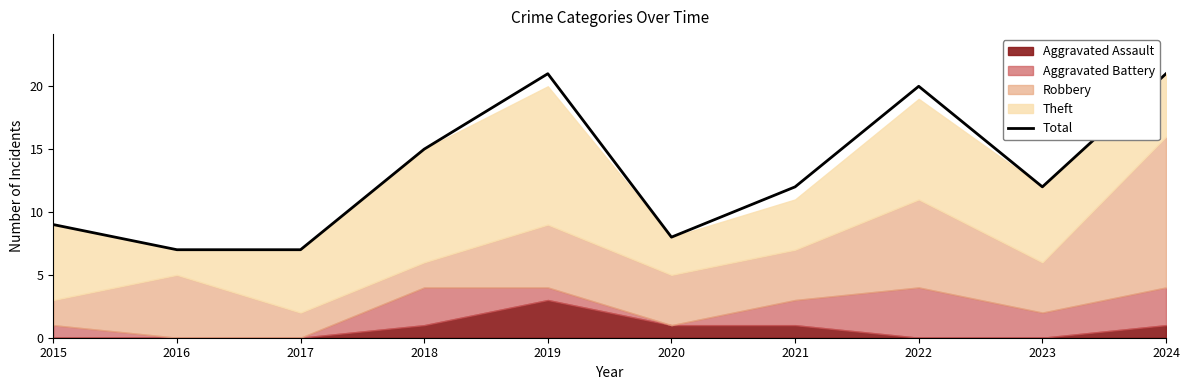

How many interior local valleys (lower than both neighbors) does the data have?

2